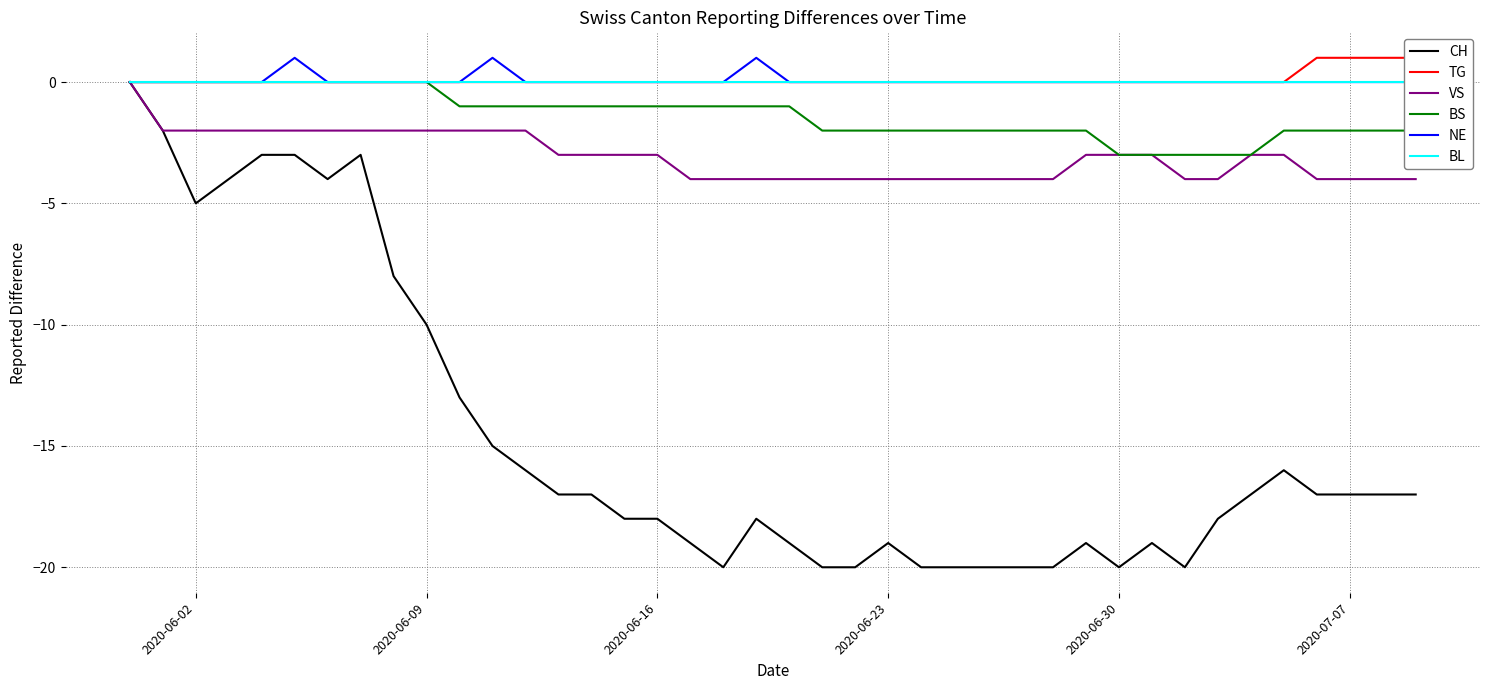

What is the sum of all BS values?

-54